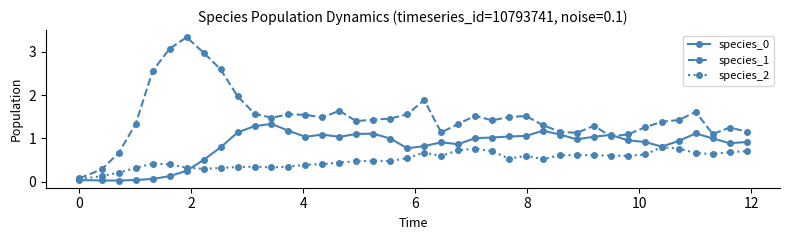

Is this an area chart (filled region under the line)?

No